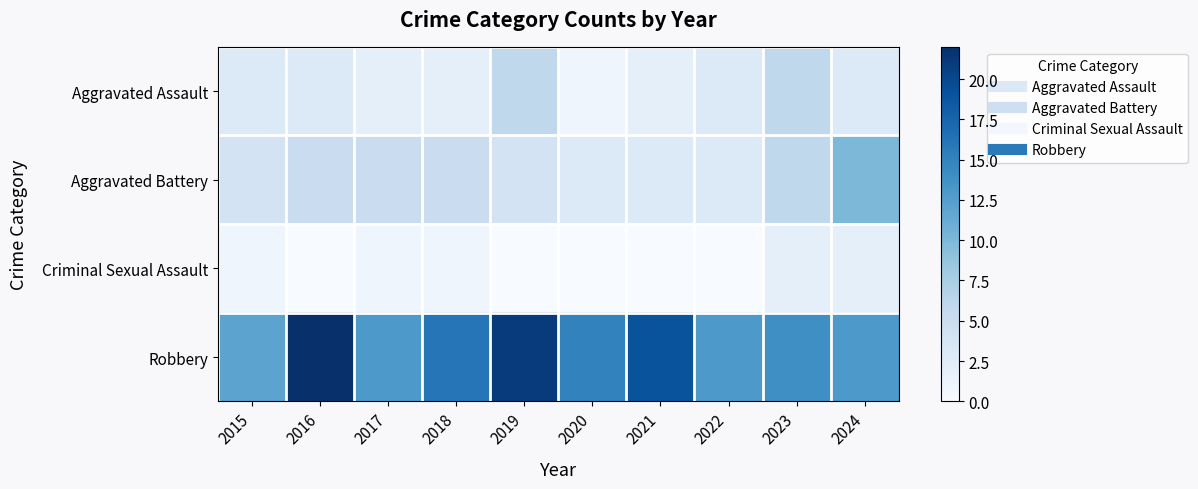

Reading left to right, extract all data points from this chart.

Aggravated Assault: 2015=3	2016=3	2017=2	2018=2	2019=6	2020=1	2021=2	2022=3	2023=6	2024=3
Aggravated Battery: 2015=4	2016=5	2017=5	2018=5	2019=4	2020=3	2021=3	2022=3	2023=6	2024=10
Criminal Sexual Assault: 2015=1	2016=0	2017=1	2018=1	2019=0	2020=0	2021=0	2022=0	2023=2	2024=2
Robbery: 2015=12	2016=22	2017=13	2018=16	2019=21	2020=15	2021=19	2022=13	2023=14	2024=13